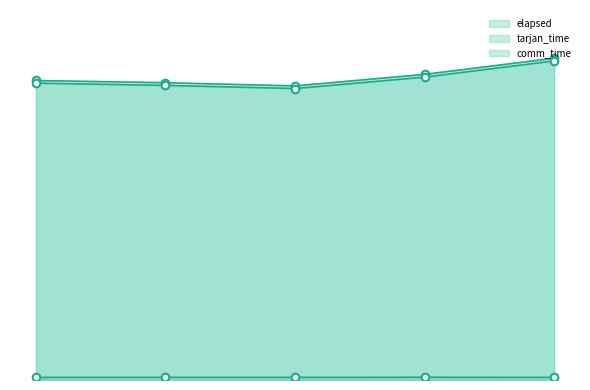

Which series contains the lowest Y value?

tarjan_time